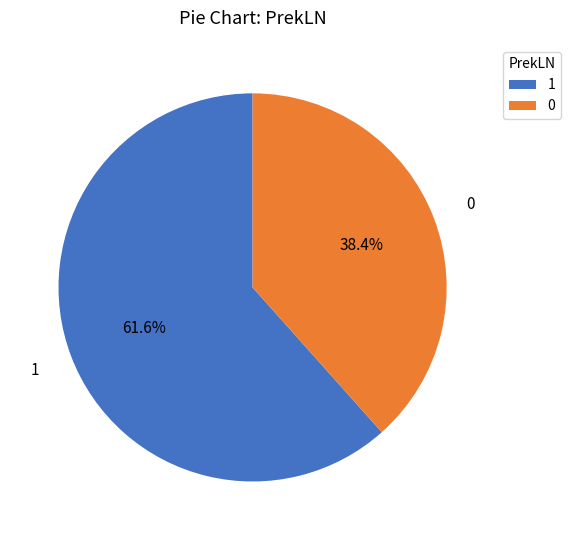

How much of the chart is everything except 0?

61.6%